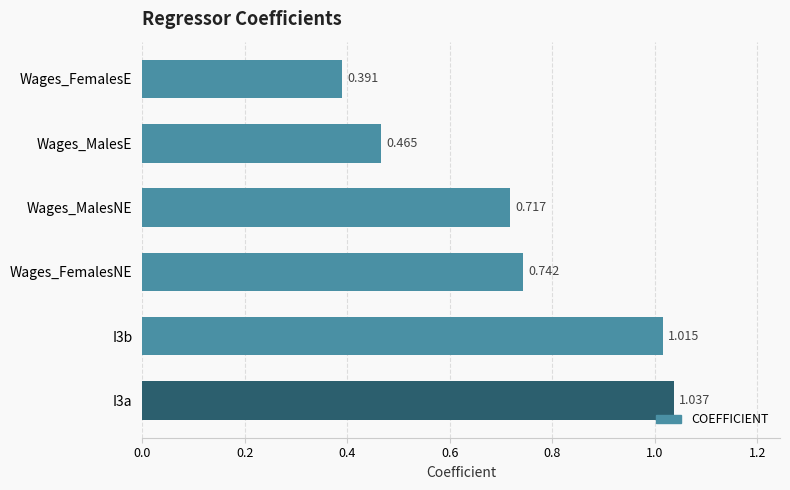

What is the difference between the maximum and second lowest values?

0.6